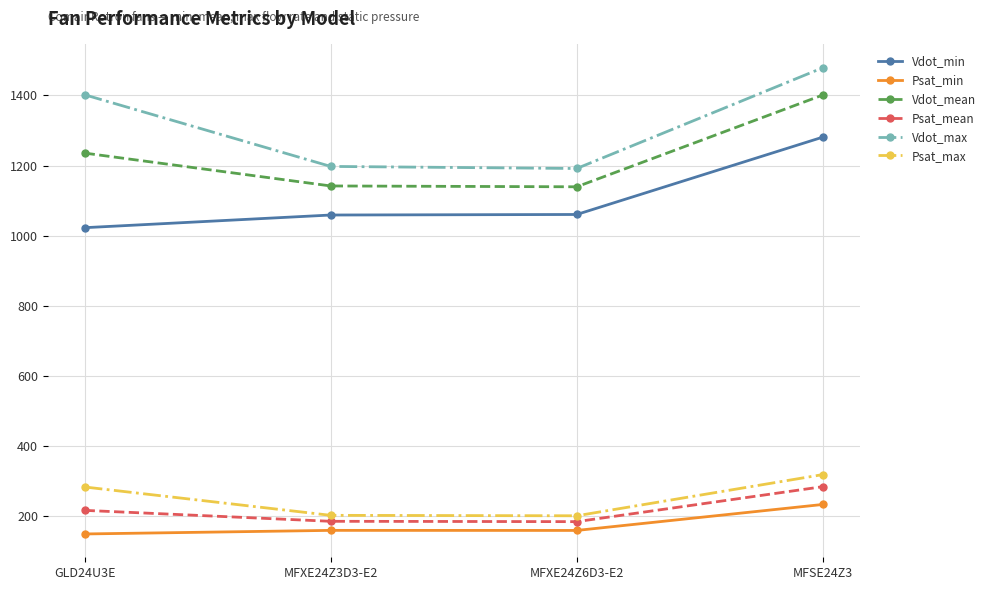

What is the label of the 2nd point from the left?

MFXE24Z3D3-E2